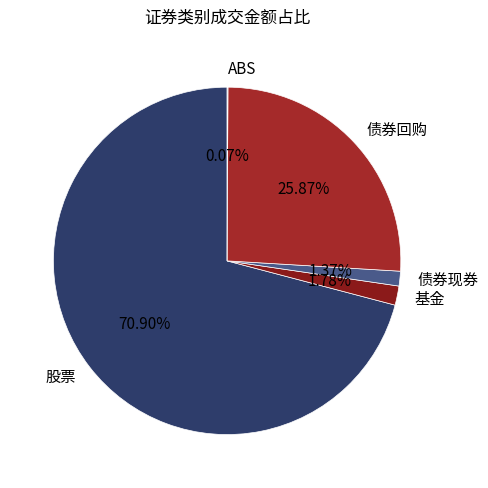

Approximately how many times larger is the value at 股票 compared to 基金?

39.8